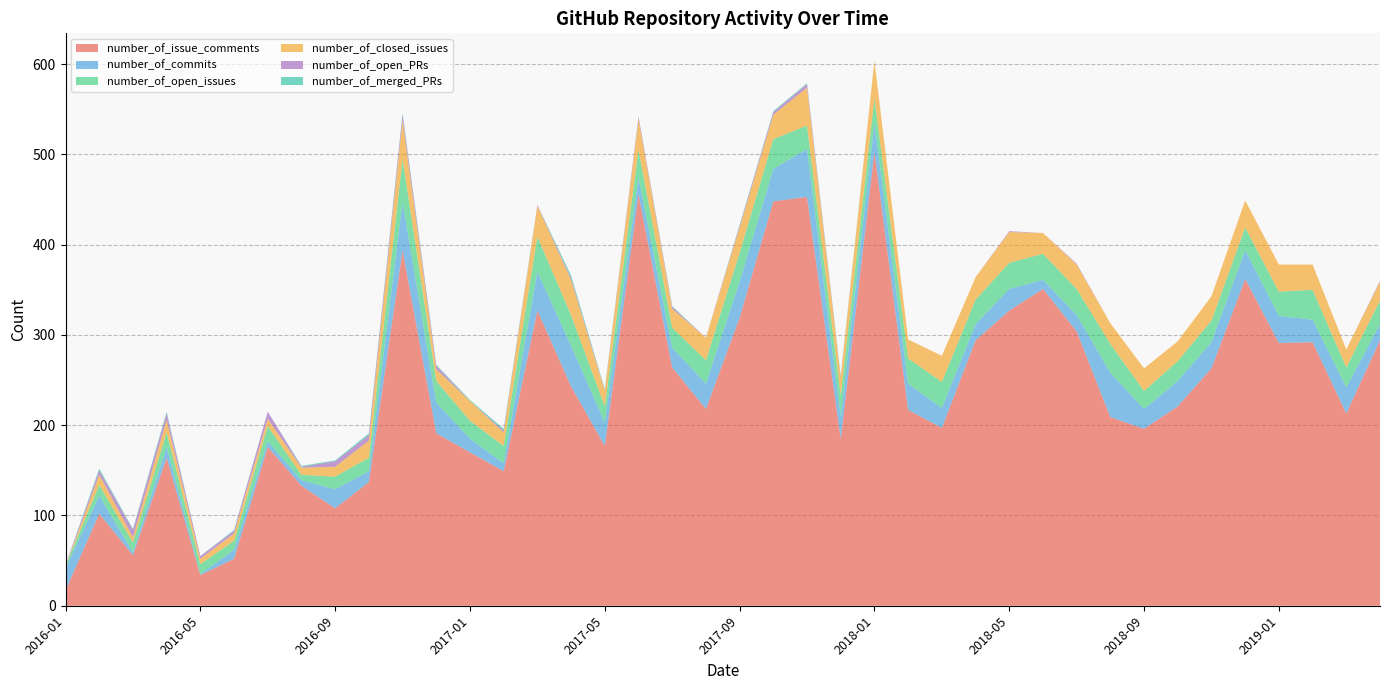

Reading right to left, extract all data points from this chart.

number_of_issue_comments: 294	213	292	291	362	263	221	196	209	304	351	327	294	197	217	503	185	453	448	319	218	264	456	177	243	327	149	170	191	394	137	108	133	176	52	34	164	56	102	17
number_of_commits: 18	29	25	30	32	29	28	22	49	18	10	24	18	22	29	32	24	53	36	40	28	22	18	26	45	43	9	15	34	53	12	21	6	6	10	1	12	3	20	24
number_of_open_issues: 26	22	33	27	25	24	22	20	32	29	29	29	27	29	28	27	24	26	33	32	26	22	31	18	34	39	19	20	24	48	15	14	6	17	10	11	16	11	12	3
number_of_closed_issues: 21	20	28	30	30	27	22	25	23	27	23	34	25	29	21	42	20	42	27	28	25	21	34	17	39	34	15	22	13	43	19	11	8	8	8	6	14	6	11	0
number_of_open_PRs: 1	0	0	0	0	0	0	0	0	1	0	1	0	0	0	0	1	4	3	2	0	2	3	1	2	1	2	0	4	6	6	6	1	8	3	3	7	8	5	1
number_of_merged_PRs: 0	0	0	0	0	0	0	0	0	0	0	0	0	0	0	0	1	1	1	1	0	1	0	1	3	0	2	1	1	2	2	1	1	0	1	0	2	1	2	0